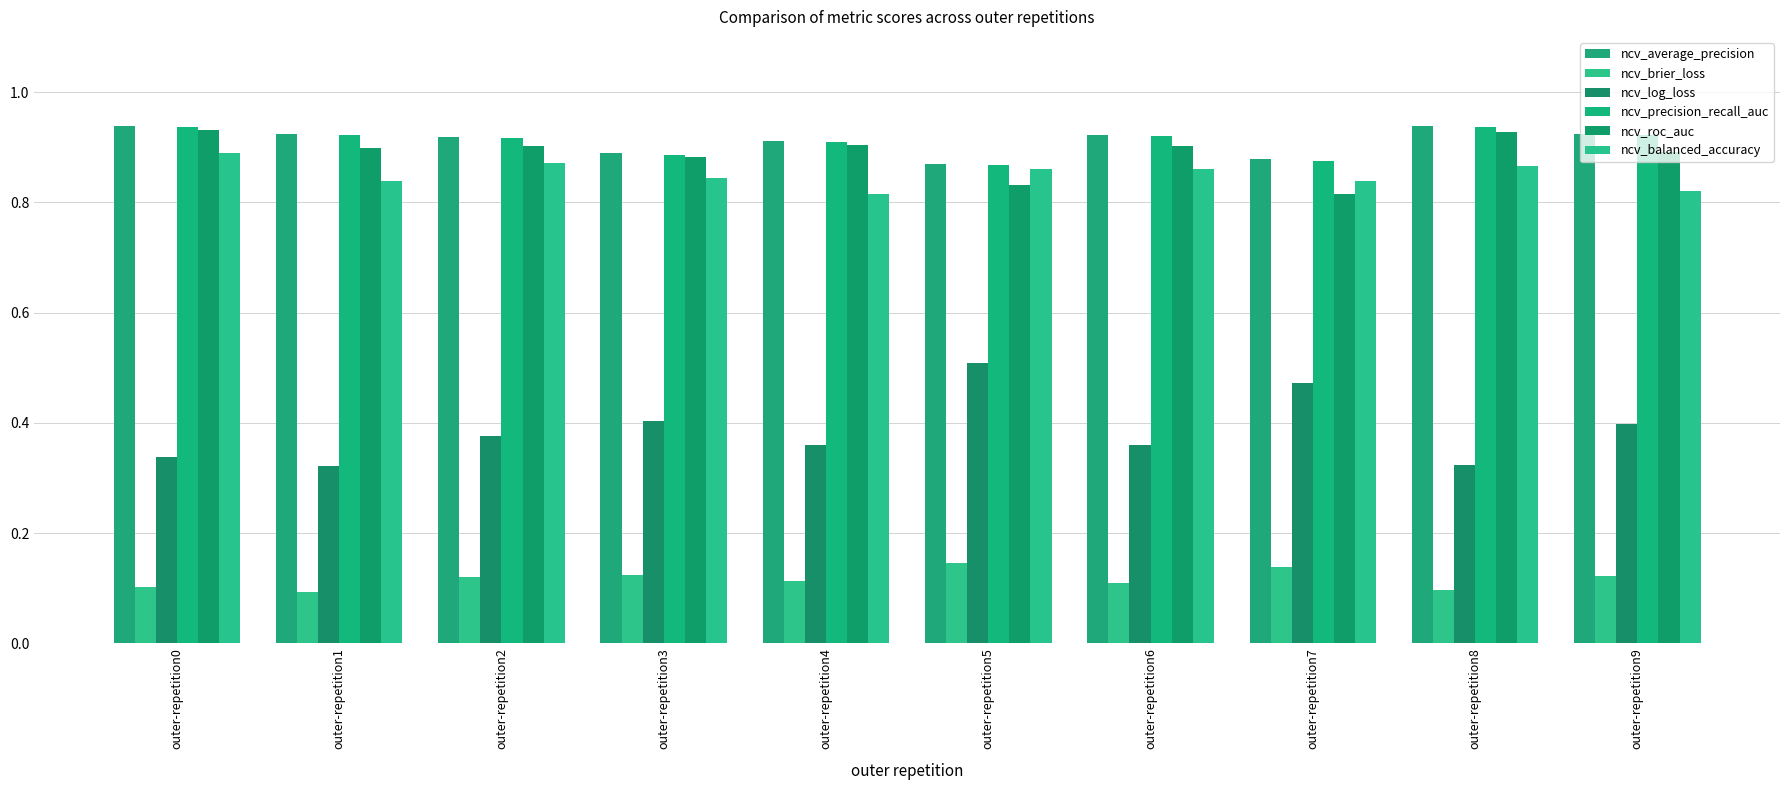

How many categories are shown in the chart?

10